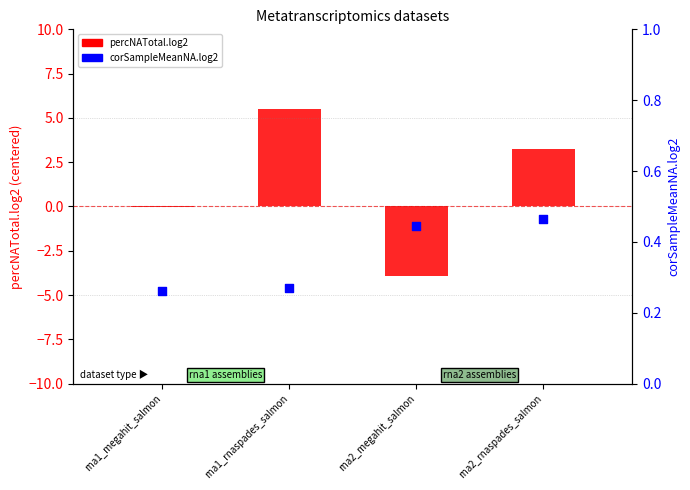

At how many categories does at least one series exceed -3?

4